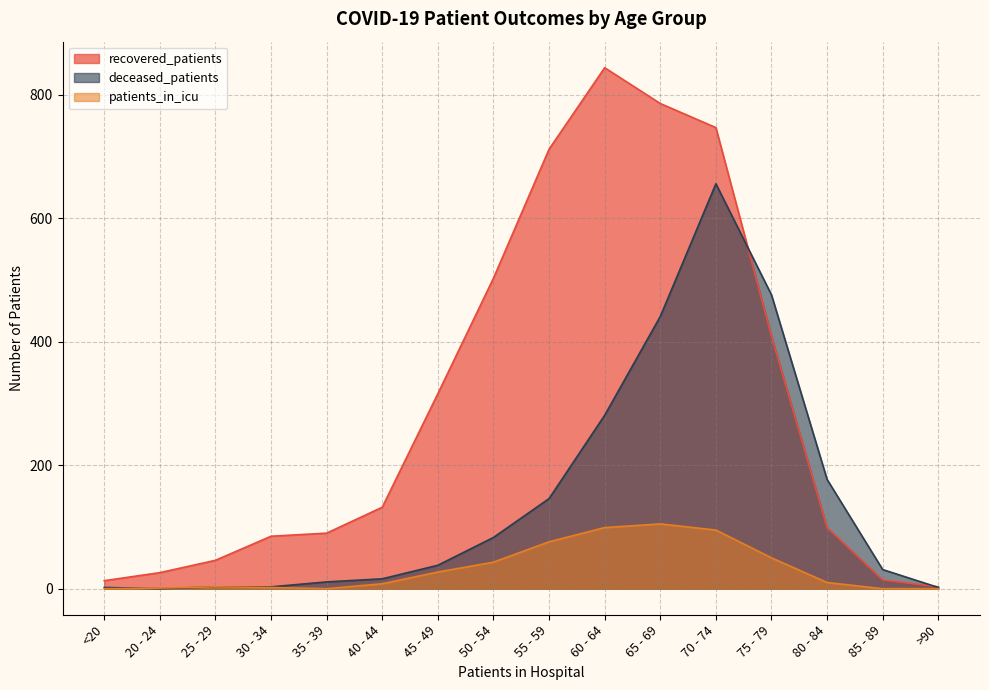

Reading right to left, list all the values displayed in this chart.

recovered_patients: 3	14	99	409	747	786	844	712	503	316	132	90	85	46	26	13
deceased_patients: 2	31	177	476	656	441	281	146	83	38	16	11	3	3	0	2
patients_in_icu: 0	0	10	50	95	105	99	76	43	27	8	0	2	3	1	0